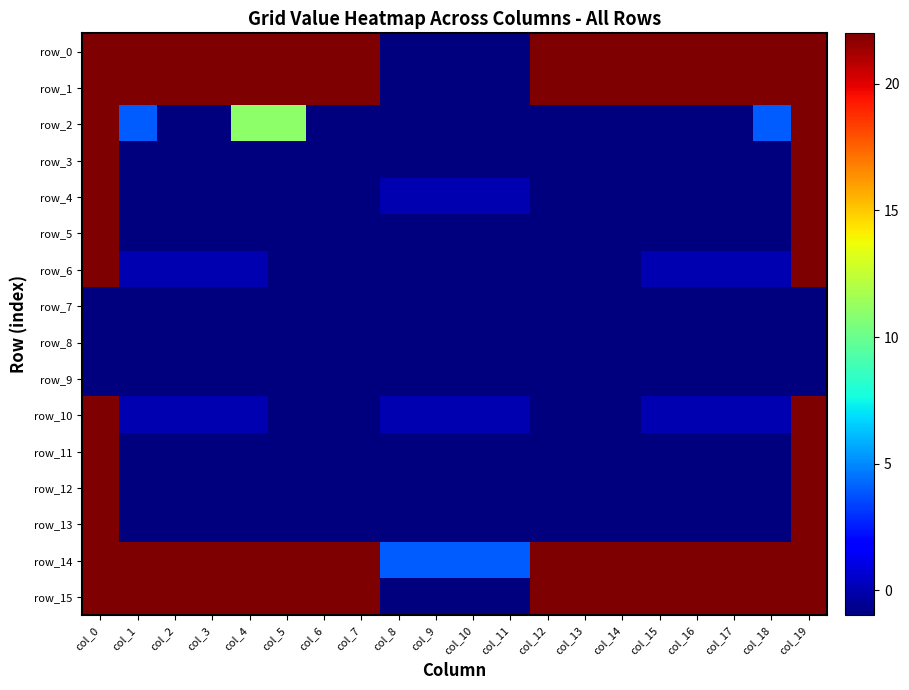

Between col_10 and col_12, which series saw the biggest shift?

row_0